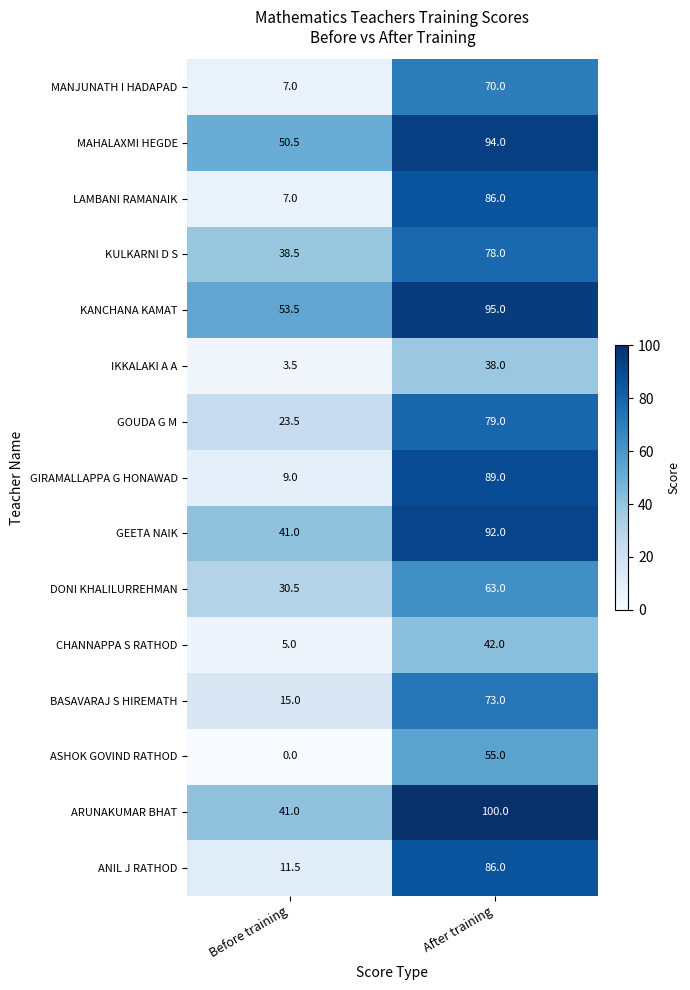

Which series has the largest total across all categories?

KANCHANA KAMAT